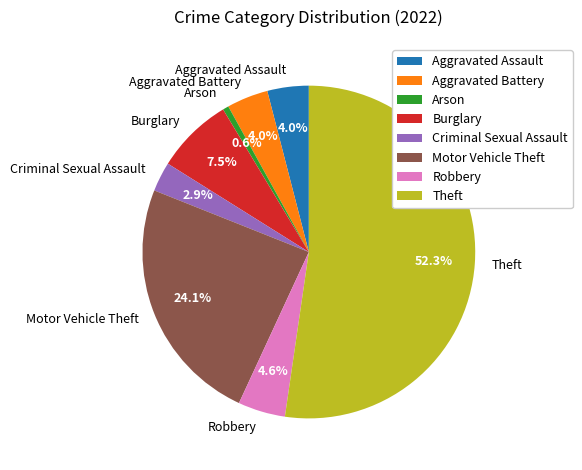

Is the sum of Aggravated Battery and Theft greater than half?

Yes